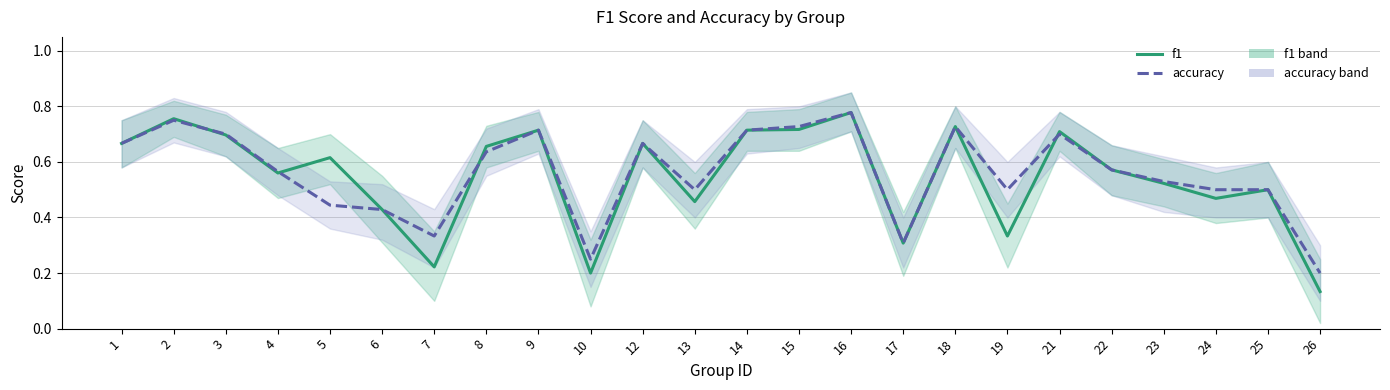

How many times do f1 and accuracy cross each other?

4